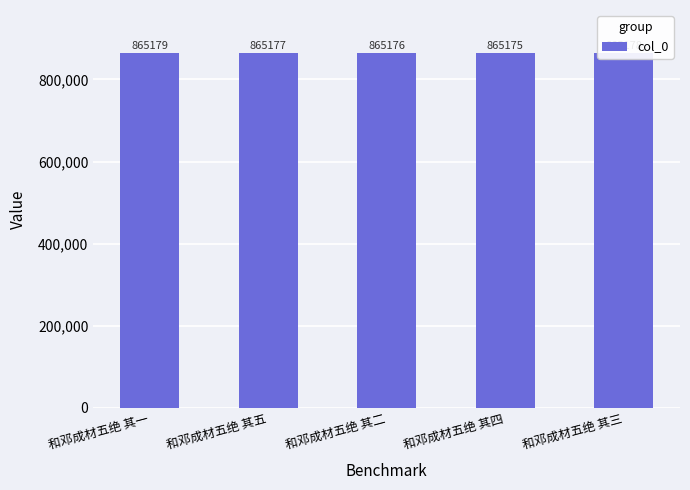

Rank the categories by value from lowest to highest.

和邓成材五绝 其四, 和邓成材五绝 其二, 和邓成材五绝 其五, 和邓成材五绝 其三, 和邓成材五绝 其一